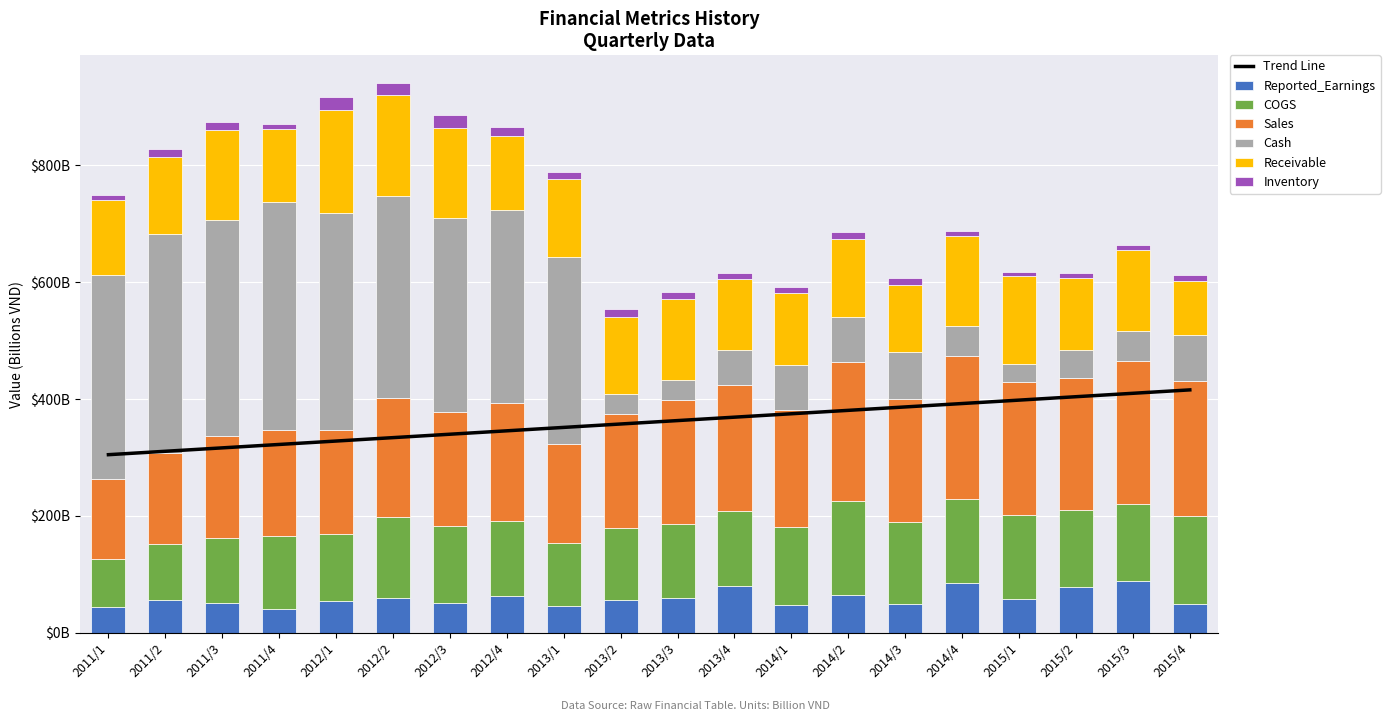

Does the chart contain any negative values?

No